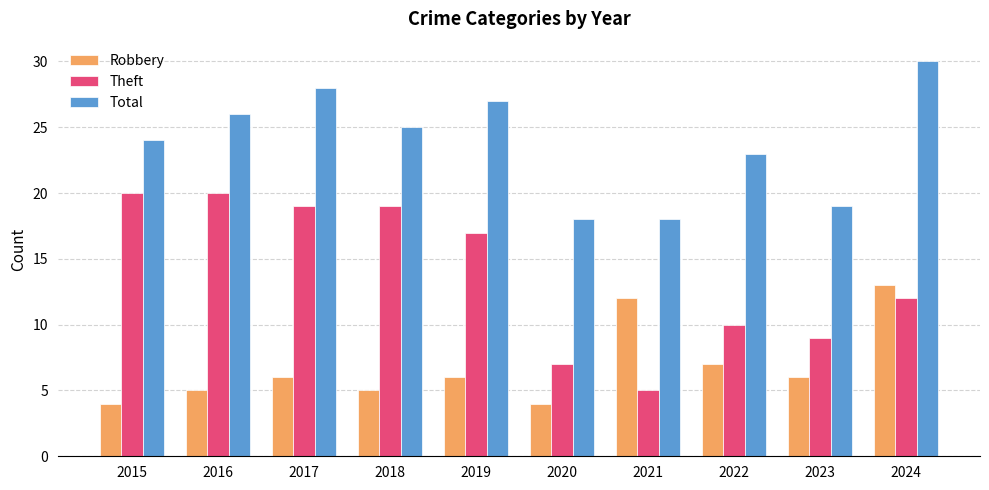

How many data points does each series have?

10